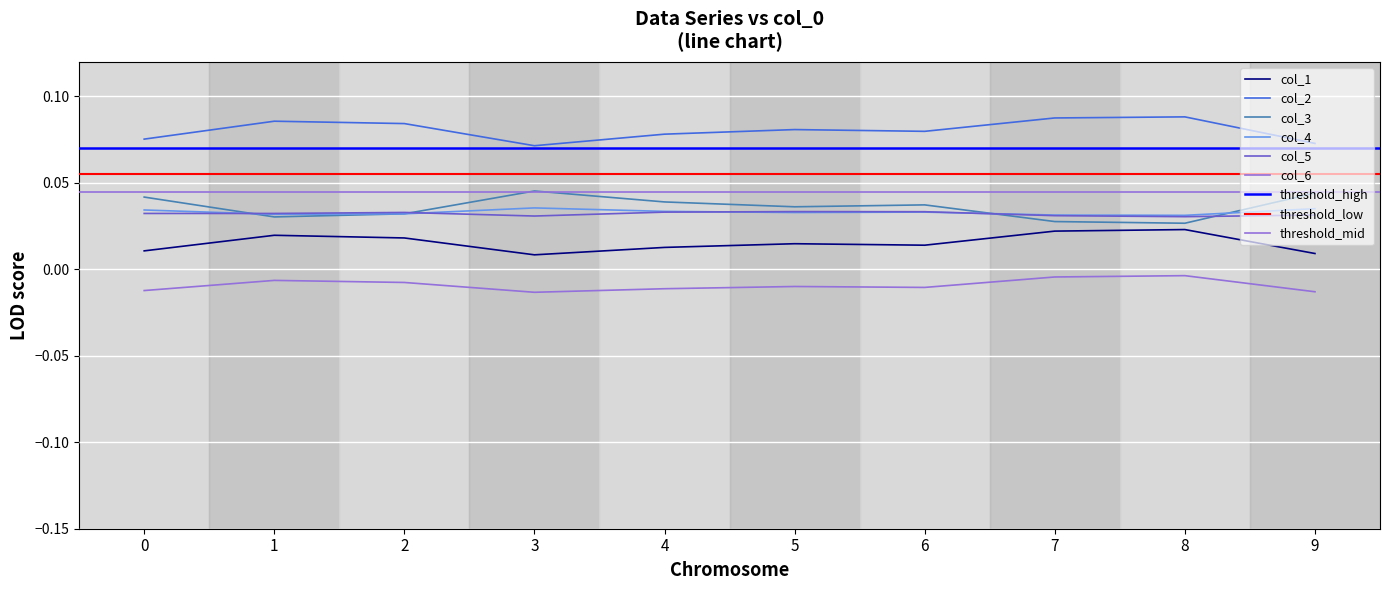

Reading left to right, what are all the values shown in this chart?

col_1: 0=0.0	1=0.0	2=0.0	3=0.0	4=0.0	5=0.0	6=0.0	7=0.0	8=0.0	9=0.0
col_2: 0=0.1	1=0.1	2=0.1	3=0.1	4=0.1	5=0.1	6=0.1	7=0.1	8=0.1	9=0.1
col_3: 0=0.0	1=0.0	2=0.0	3=0.0	4=0.0	5=0.0	6=0.0	7=0.0	8=0.0	9=0.0
col_4: 0=0.0	1=0.0	2=0.0	3=0.0	4=0.0	5=0.0	6=0.0	7=0.0	8=0.0	9=0.0
col_5: 0=0.0	1=0.0	2=0.0	3=0.0	4=0.0	5=0.0	6=0.0	7=0.0	8=0.0	9=0.0
col_6: 0=-0.0	1=-0.0	2=-0.0	3=-0.0	4=-0.0	5=-0.0	6=-0.0	7=-0.0	8=-0.0	9=-0.0